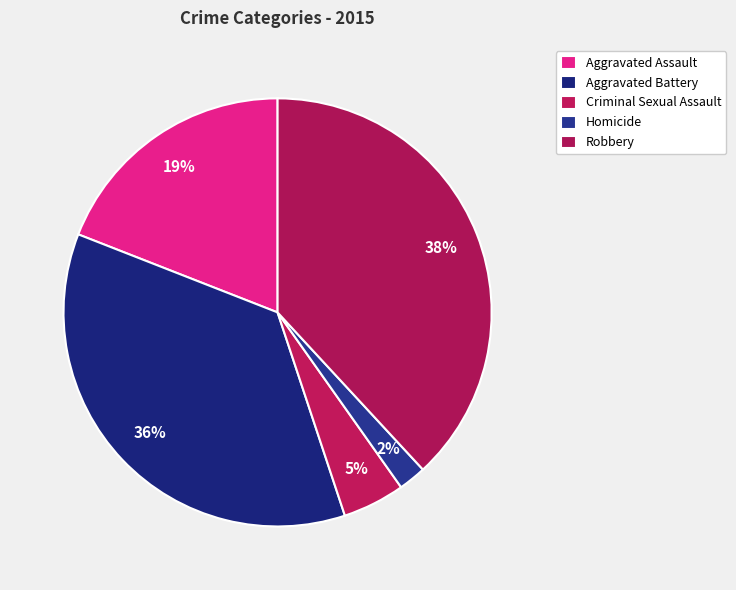

Count the number of slices in the pie.

5